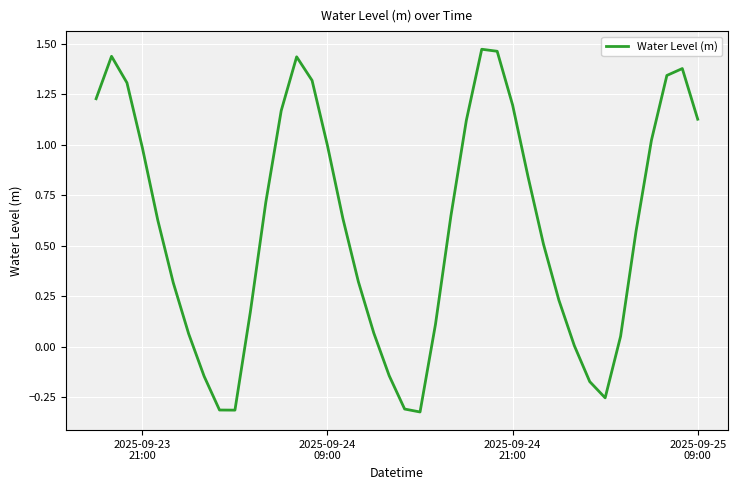

What is the difference between the maximum and minimum values?

1.8